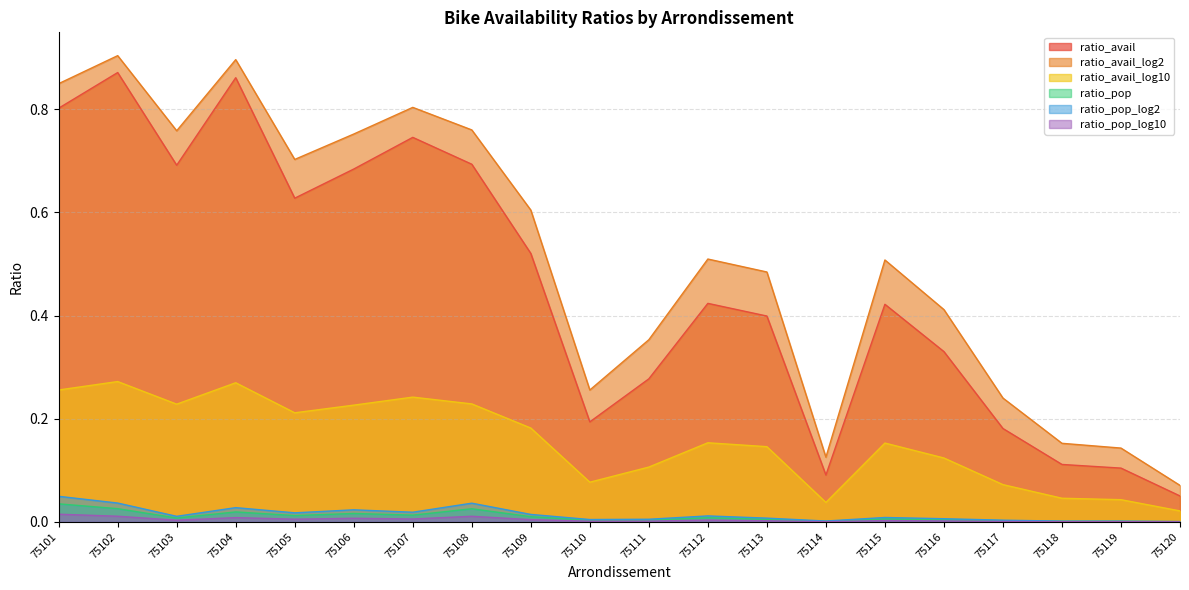

Where is ratio_pop nearest to the value 0?

75120